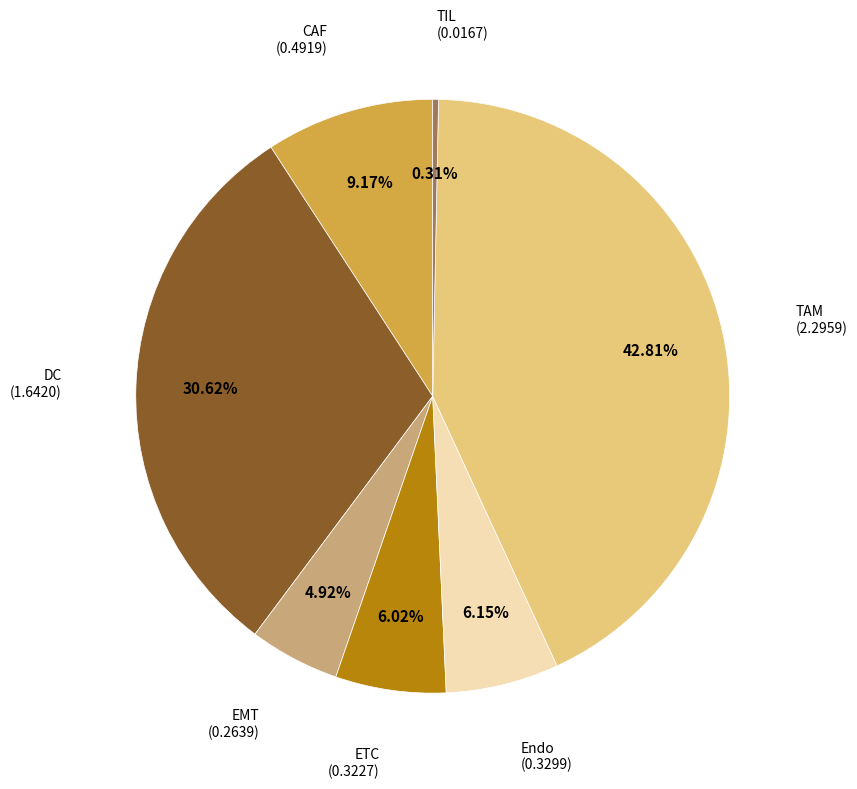

Does any single category account for the majority?

No